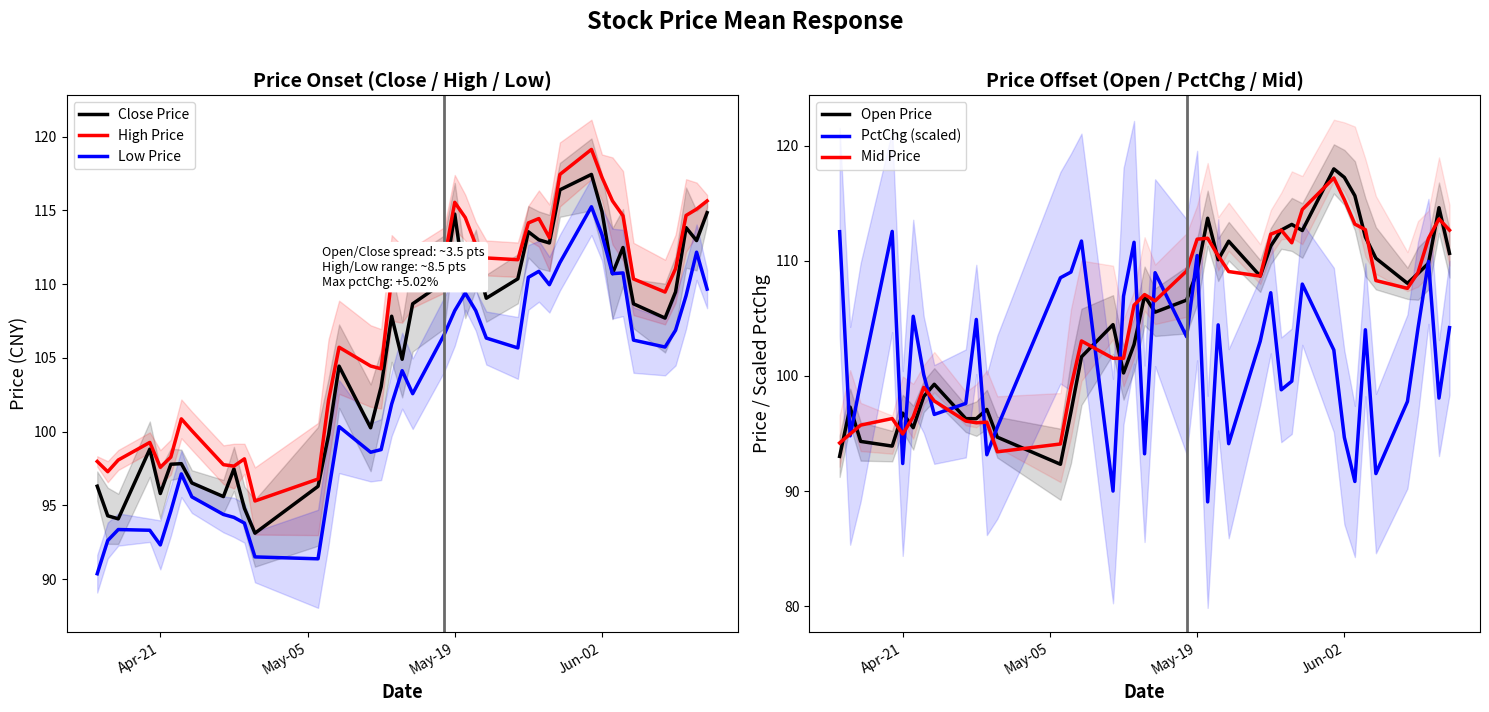

After their last crossing, which series has the higher values: Close Price or Open Price?

Close Price